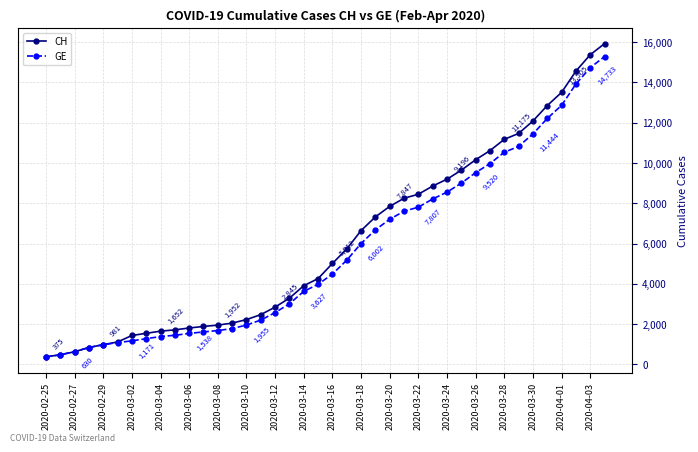

What is the minimum value for CH?

375